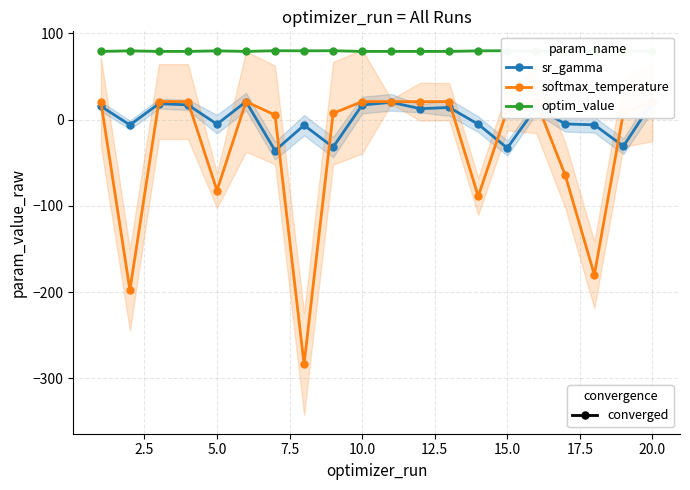

How many lines are shown in the chart?

3